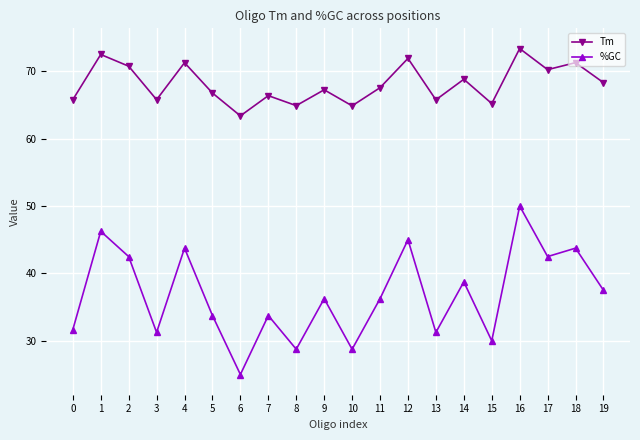

What are all the series names shown in the legend?

Tm, %GC